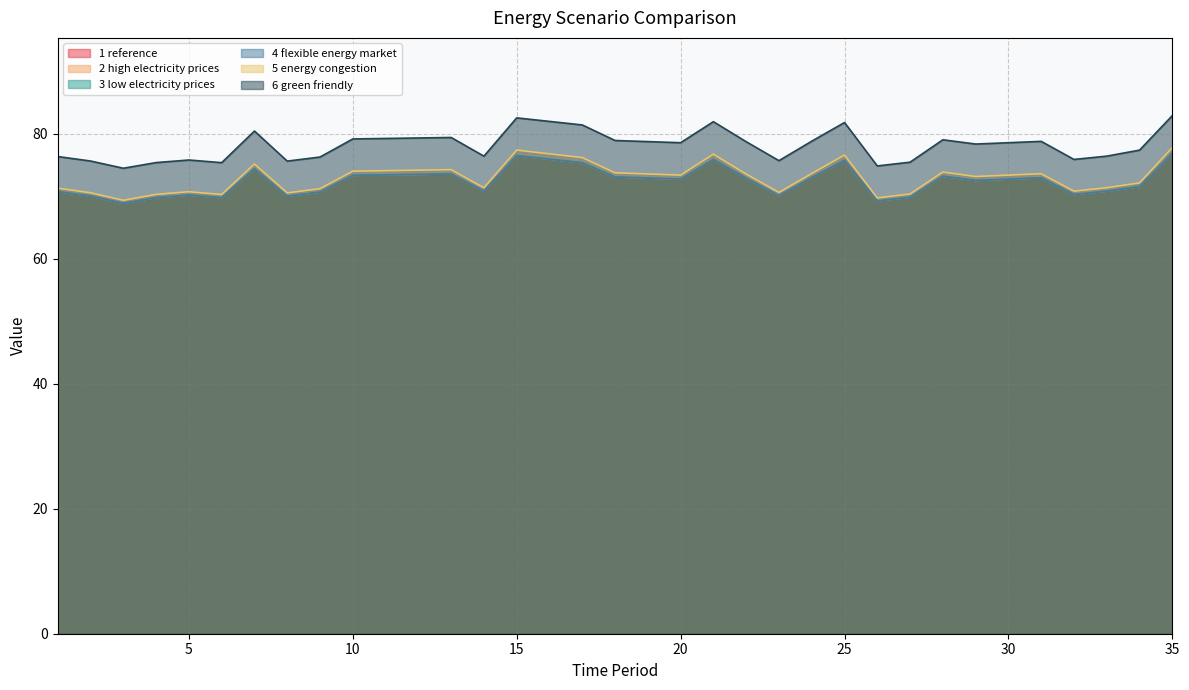

How many values in the 2_high_electricity_prices series are below 72?

15